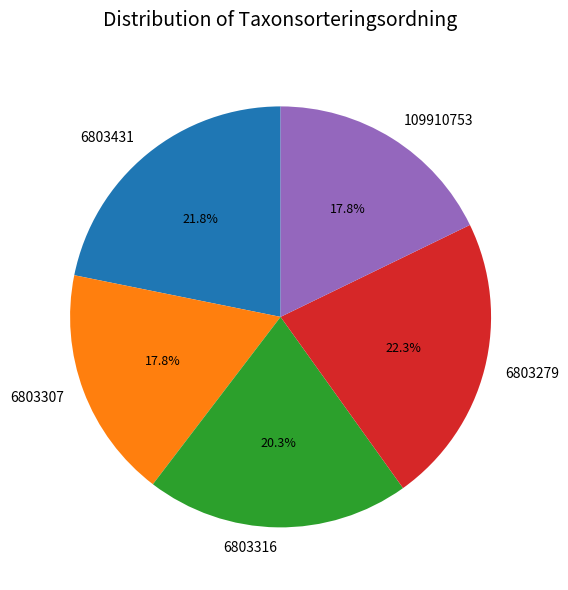

Does any single category account for the majority?

No